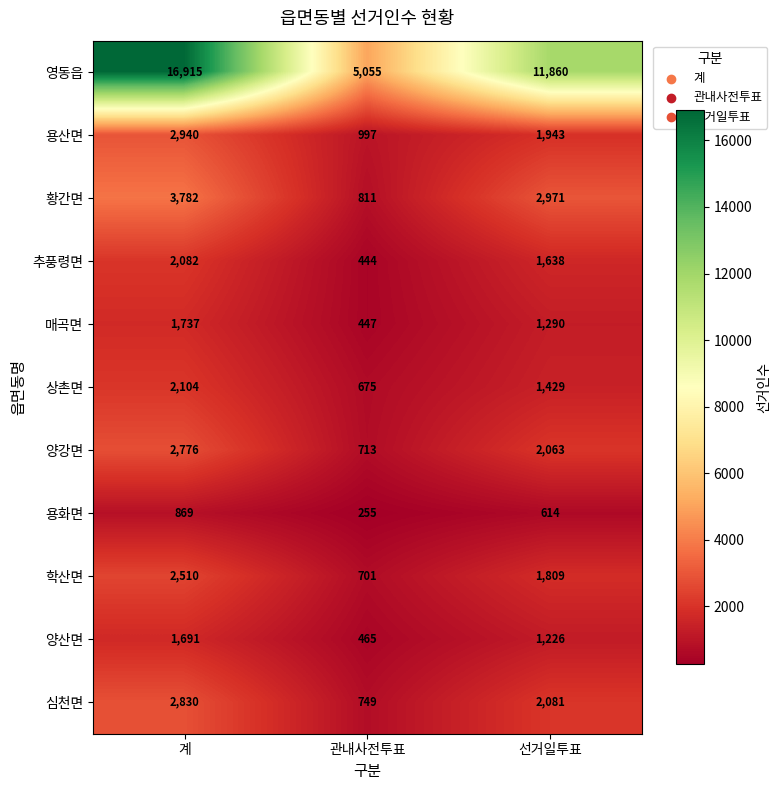

How many values in the 추풍령면 series are below 1638?

1